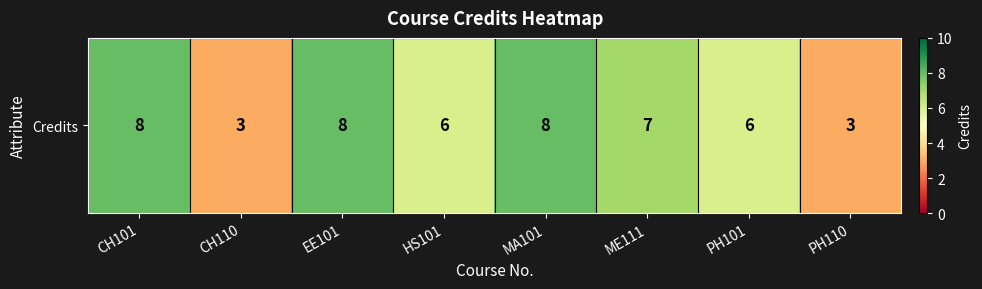

Reading left to right, transcribe all the data shown in this chart.

CH101=8	CH110=3	EE101=8	HS101=6	MA101=8	ME111=7	PH101=6	PH110=3